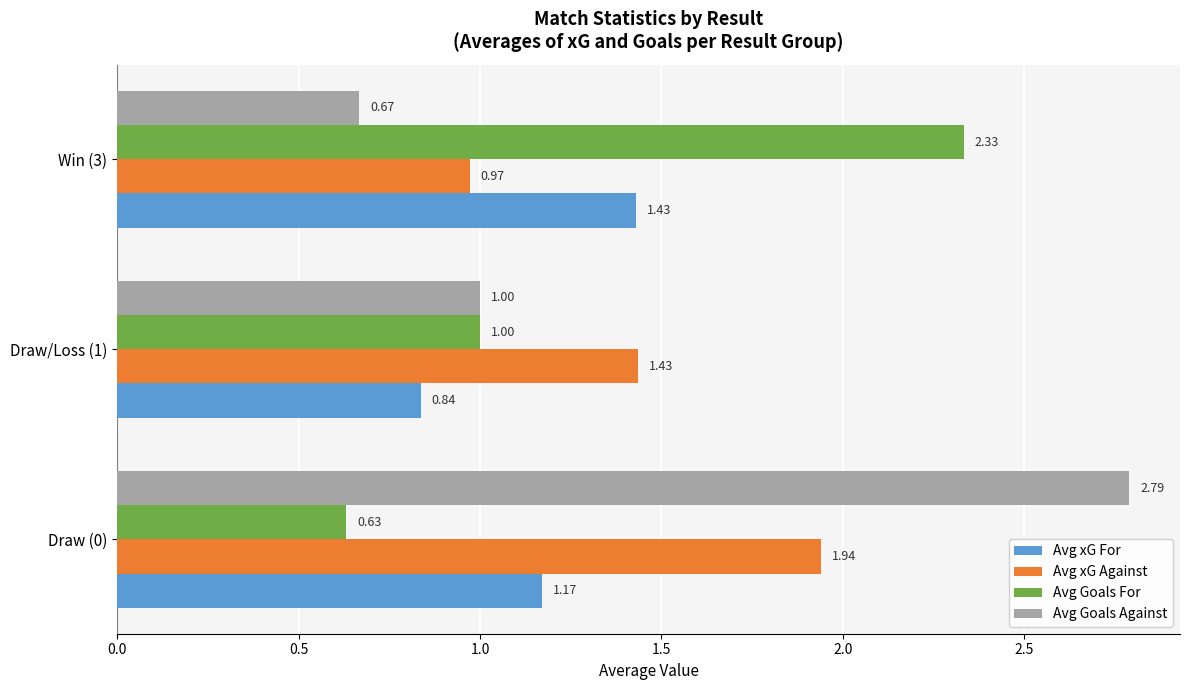

Which series has the widest spread of values?

Avg Goals Against